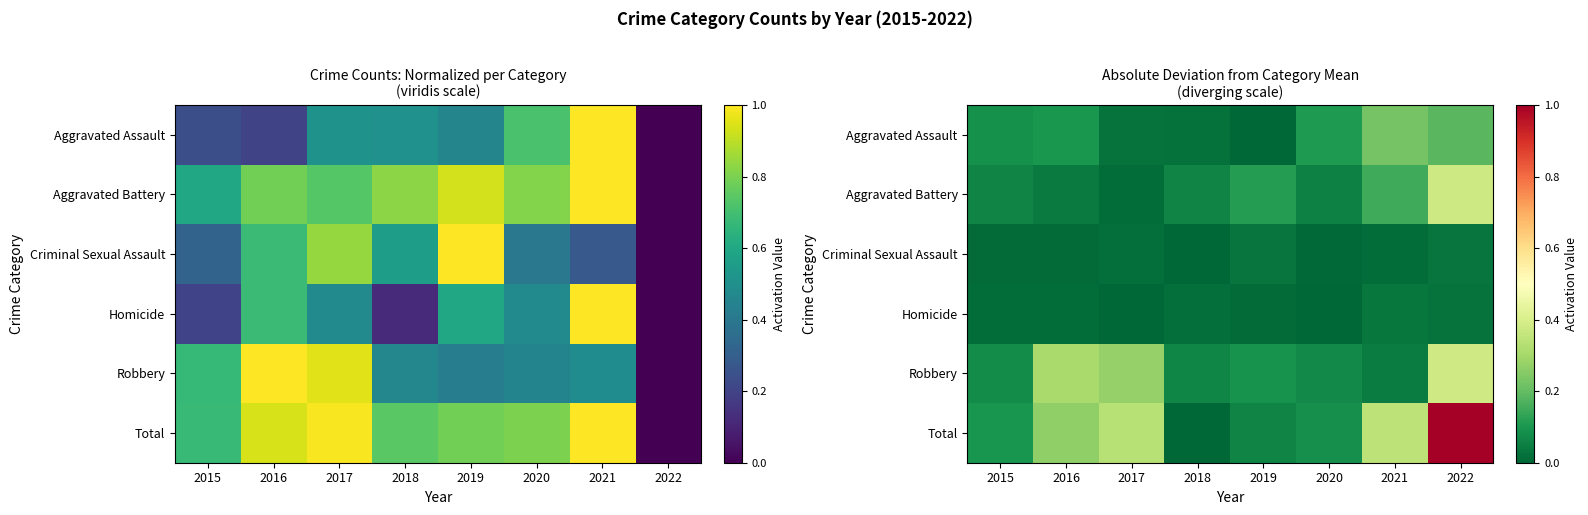

How many categories are shown in the chart?

8